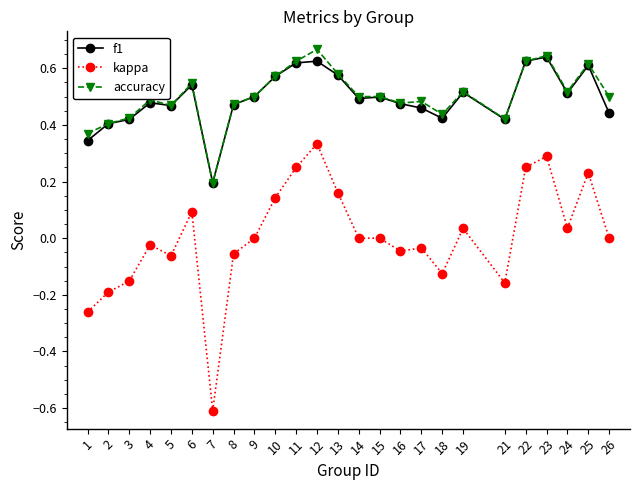

What is the sum of the accuracy values at 4 and 21?

0.9